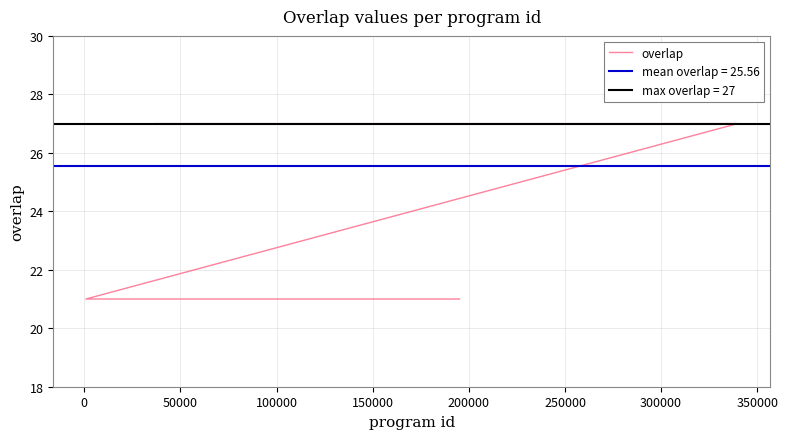

How many values are below 27?

6